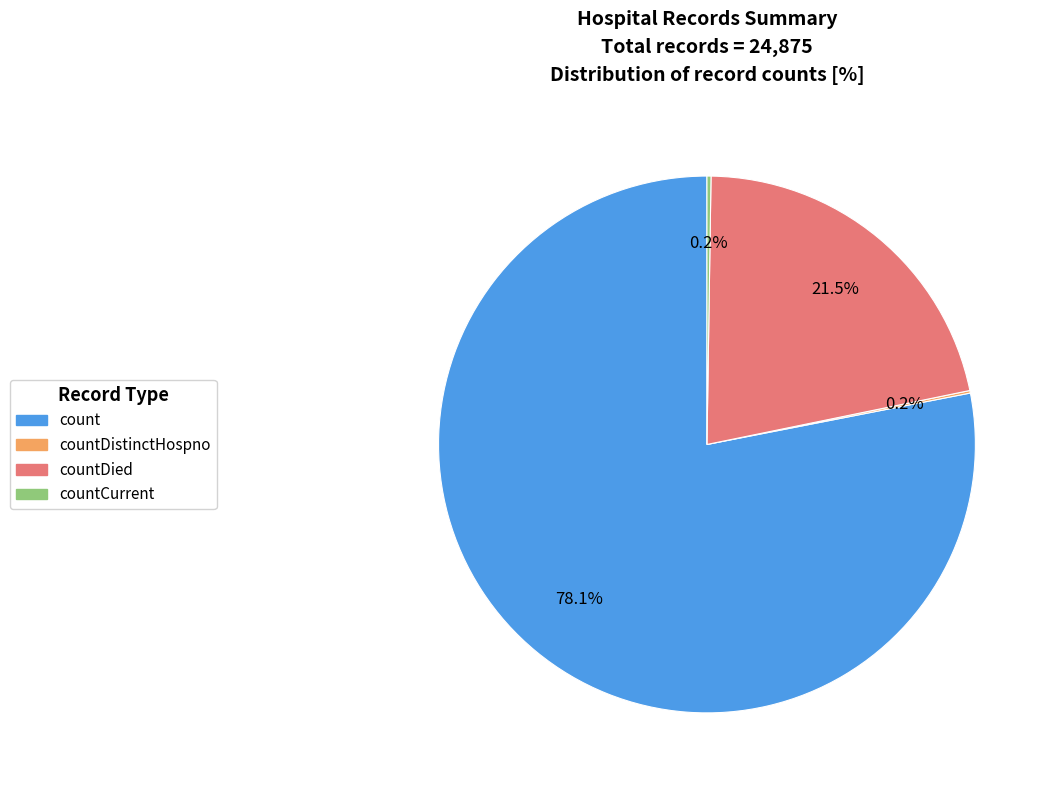

Is there any slice that represents more than half of the pie?

Yes